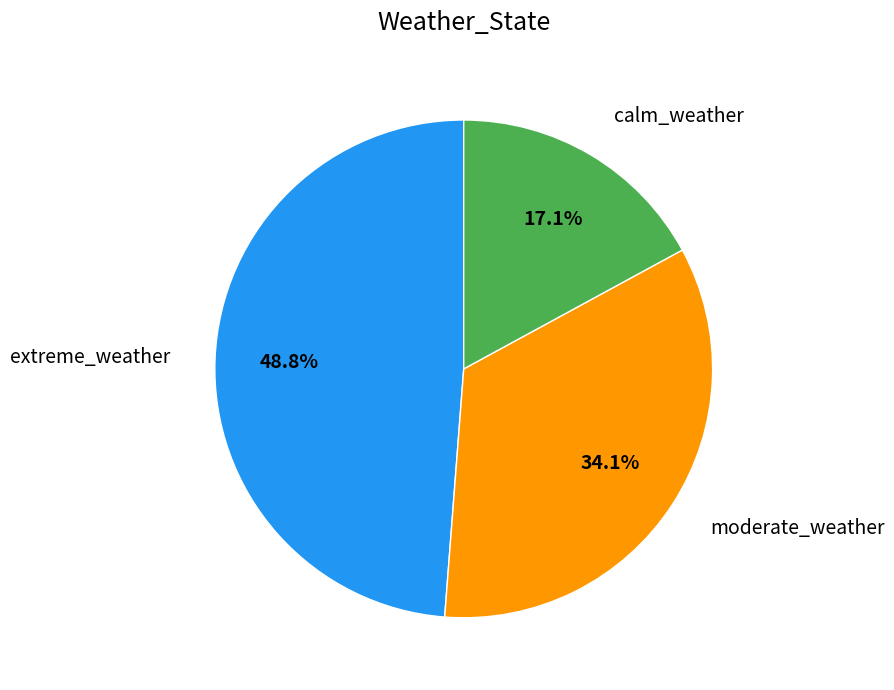

How many segments does this pie chart have?

3